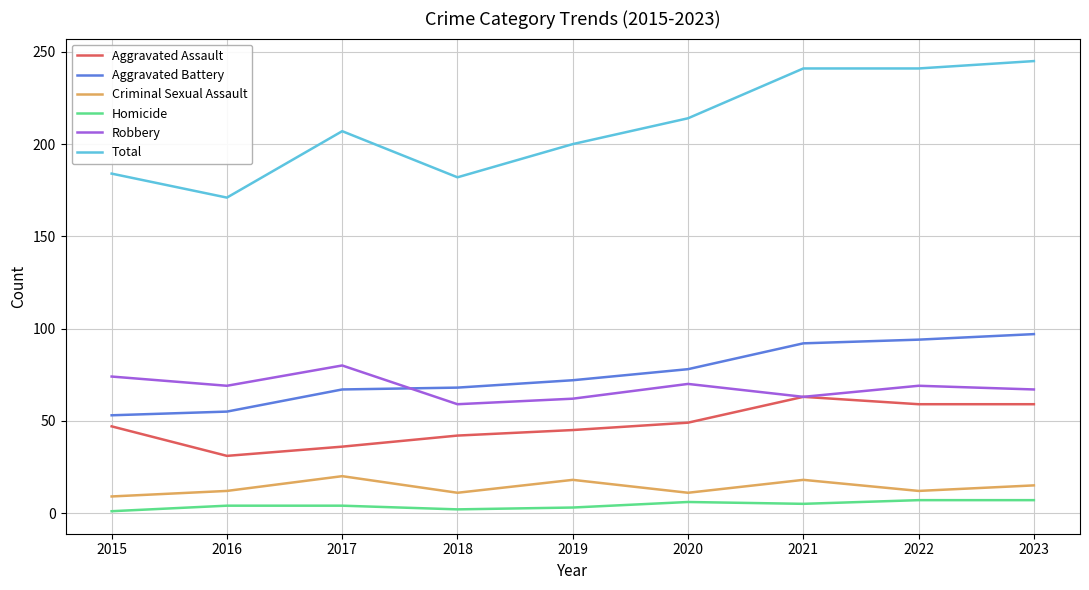

What is the average value of the Robbery series?

68